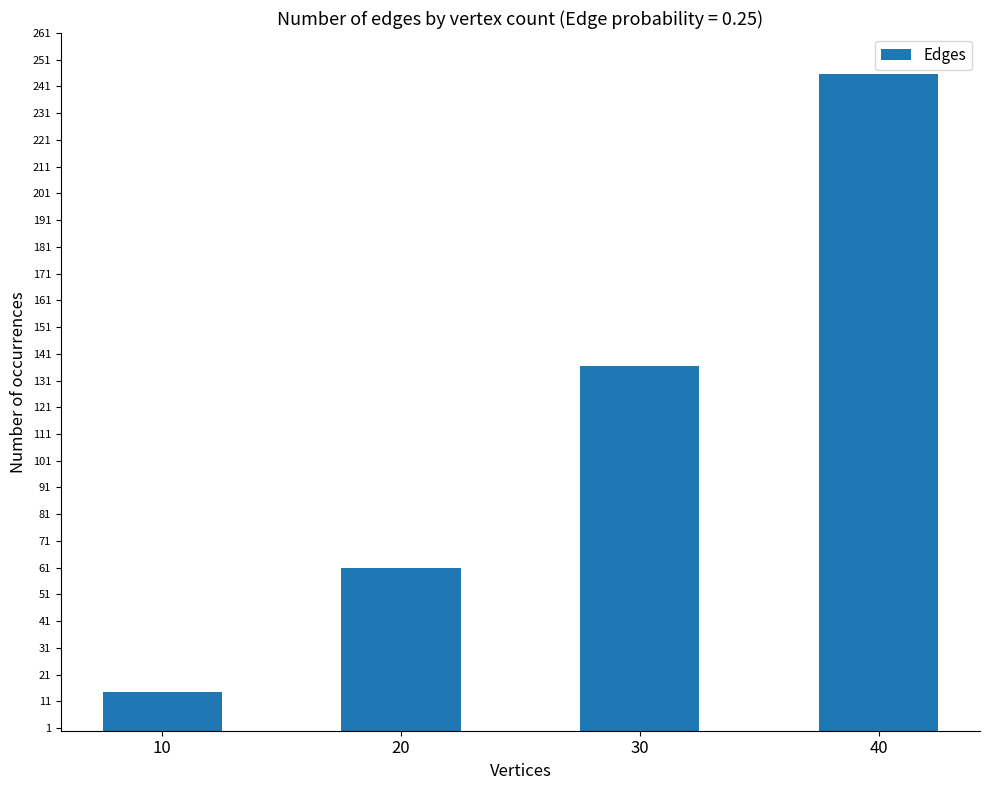

Approximately how many times larger is the value at 10 compared to 40?

0.1